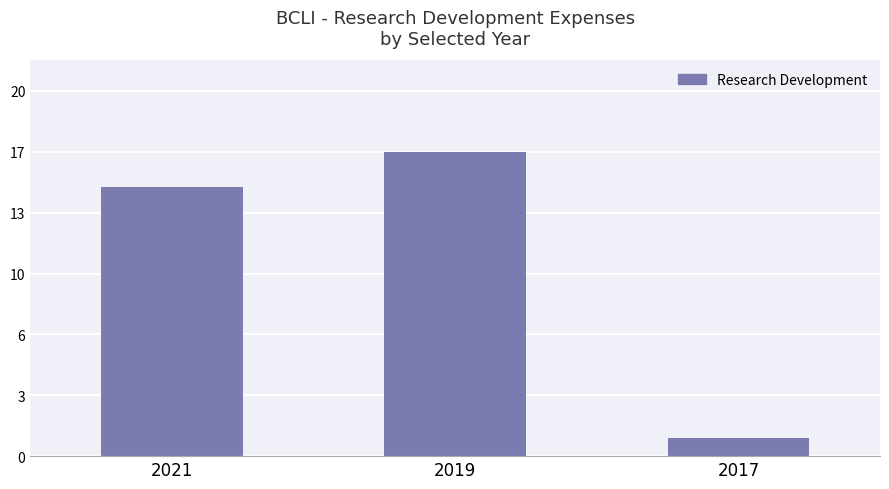

Is it true that the value at 2021 is 15200?

True